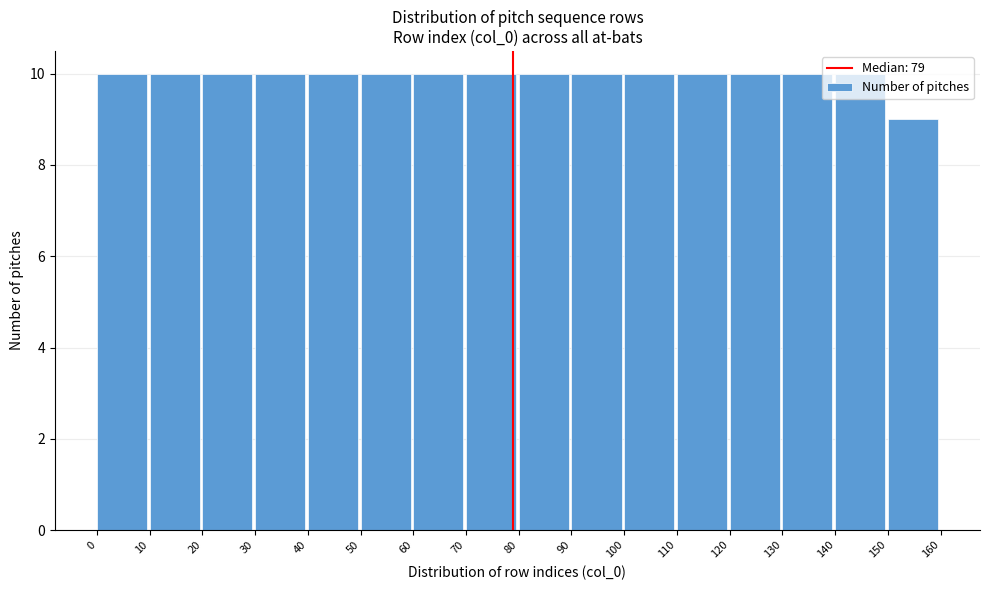

Reading left to right, list every bar in this chart as the range it spans on the x-axis followed by its height. The values are not printed on the chart, so give them approximately, as read against the axis.

0 to 10: 10
10 to 20: 10
20 to 30: 10
30 to 40: 10
40 to 50: 10
50 to 60: 10
60 to 70: 10
70 to 80: 10
80 to 90: 10
90 to 100: 10
100 to 110: 10
110 to 120: 10
120 to 130: 10
130 to 140: 10
140 to 150: 10
150 to 160: 9